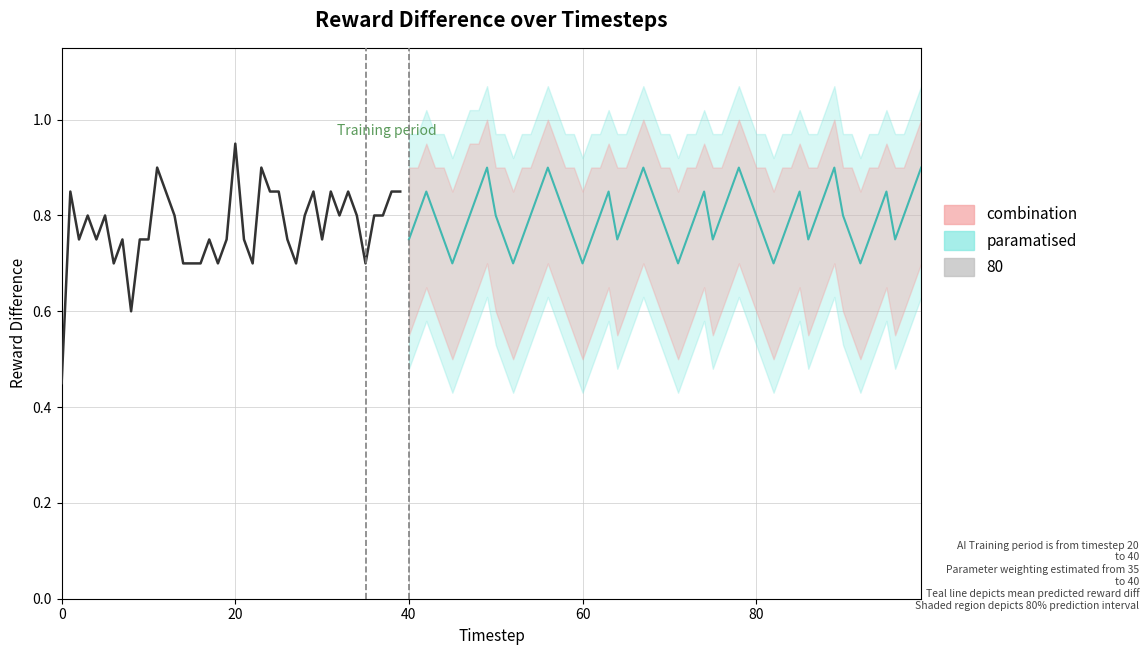

What is the label of the 17th point from the left?

16